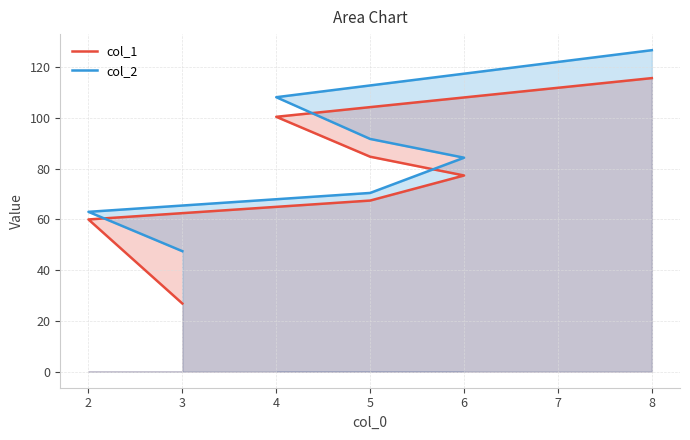

True or false: col_2 and col_1 cross at least once.

False